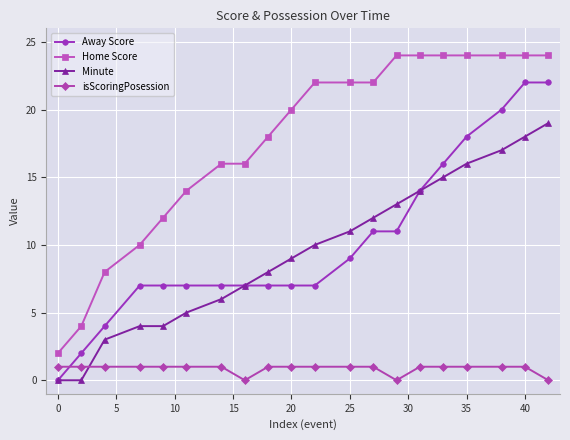

Which series has the largest total across all categories?

Home Score